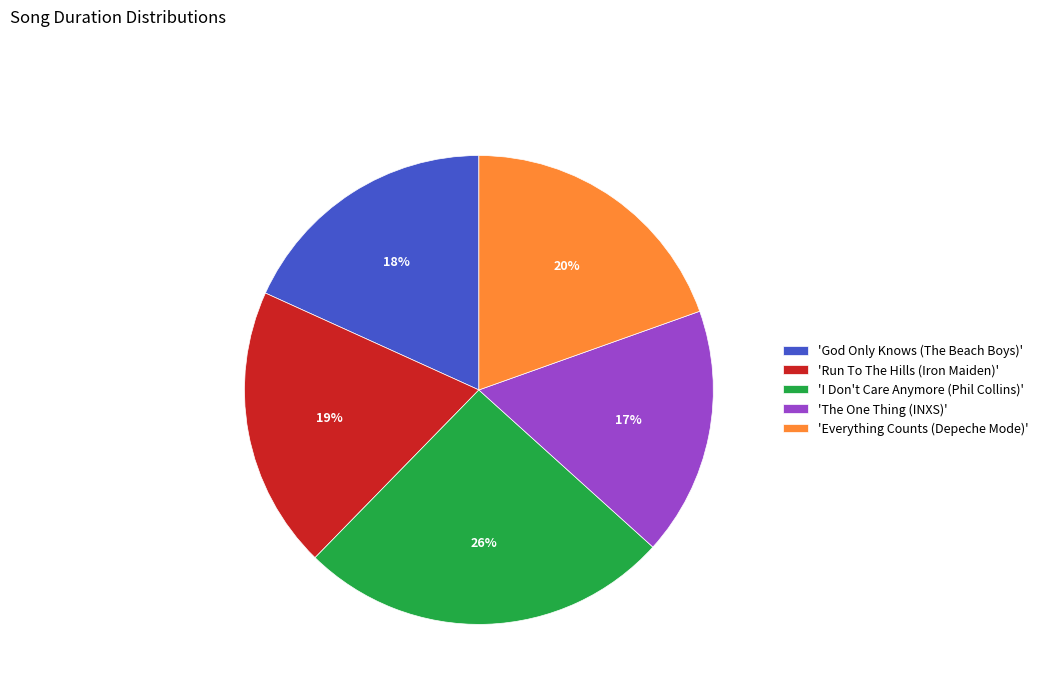

Is there a majority slice in this chart?

No